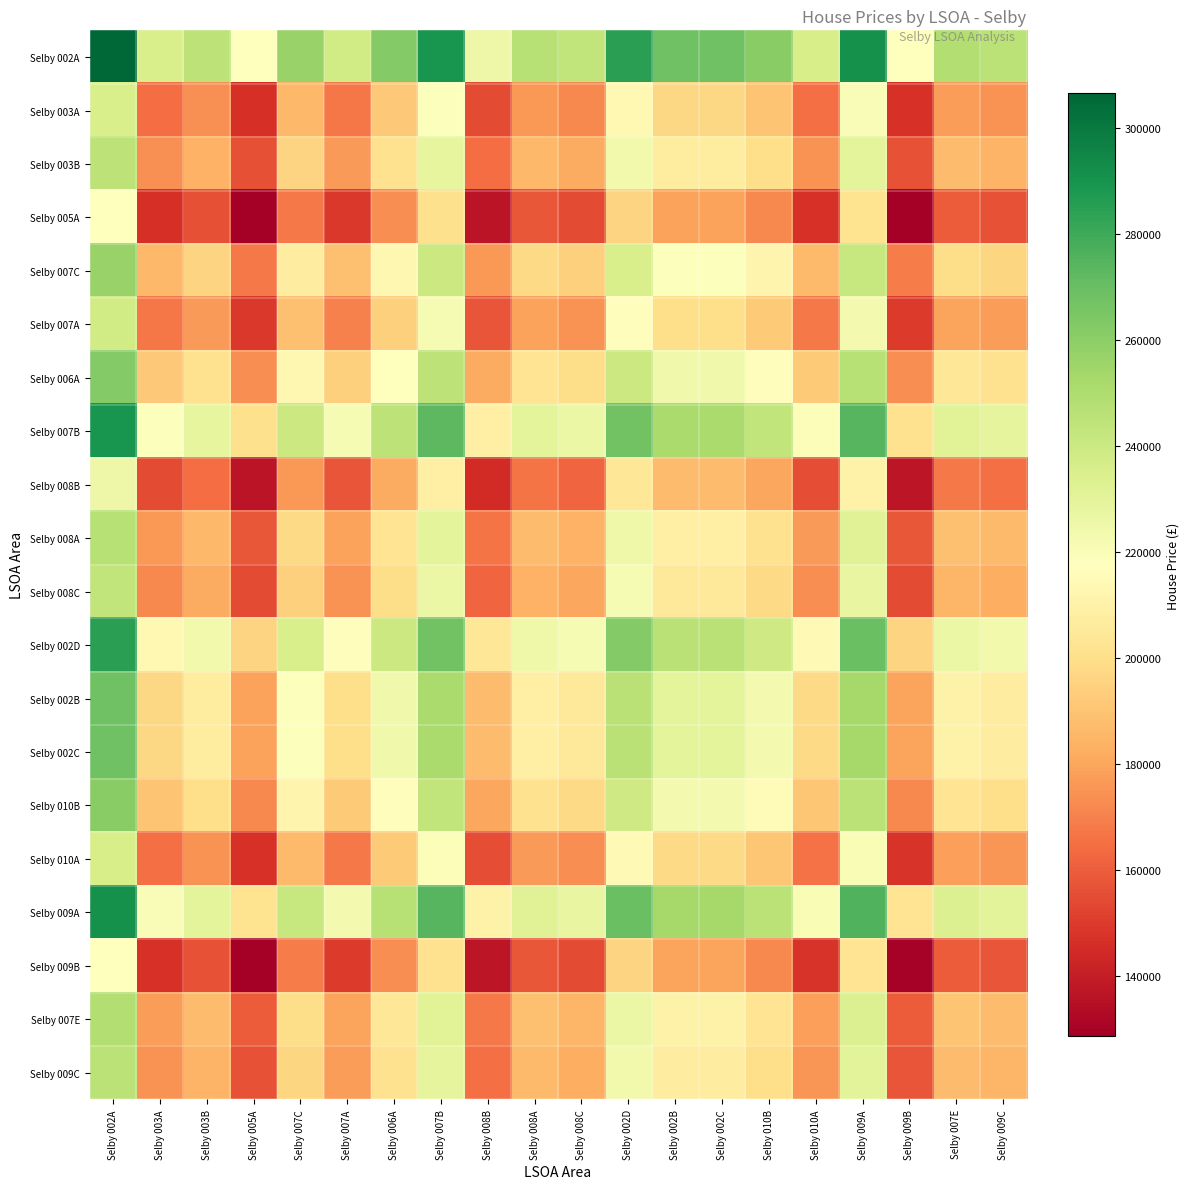

How many data points does each series have?

20